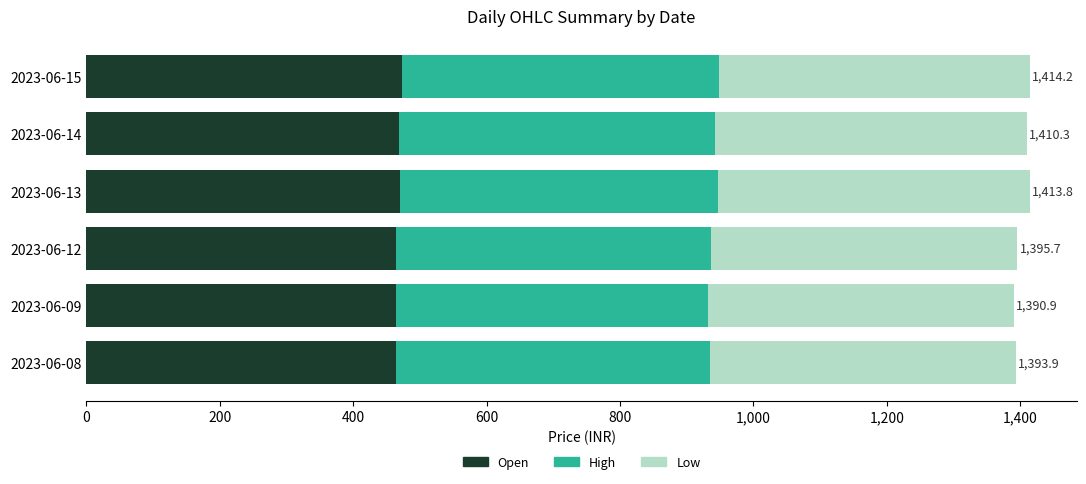

What is the sum of all Open values?

2808.1